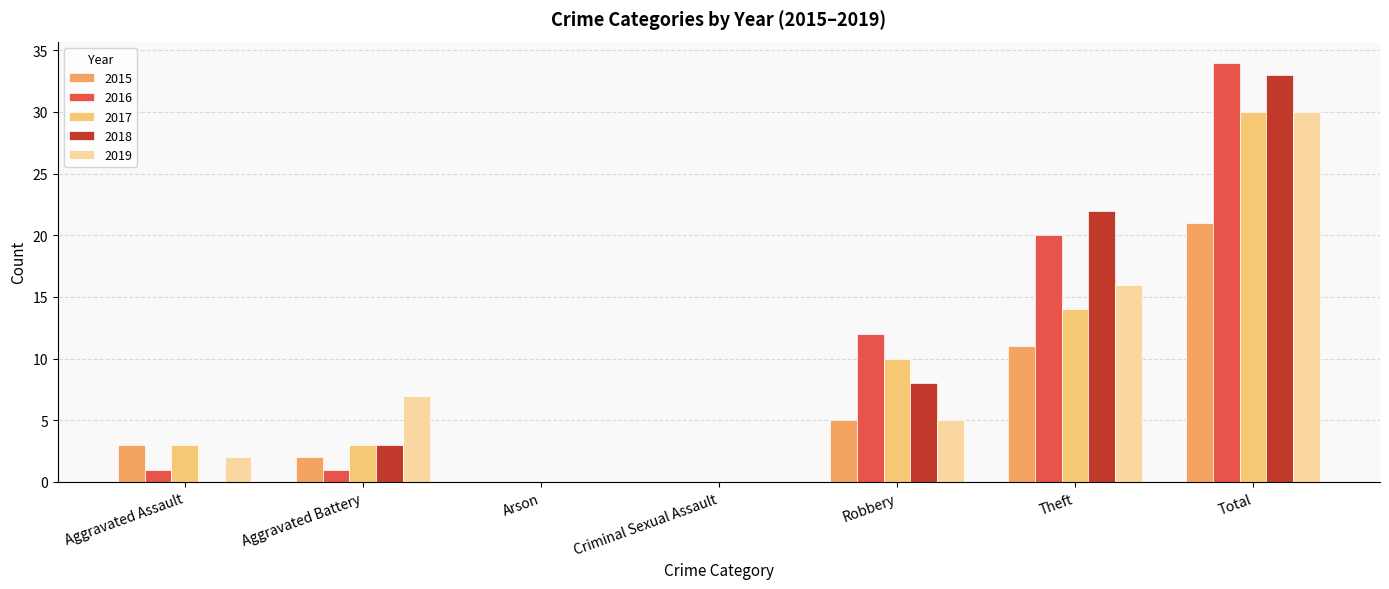

What is the greatest value displayed?

34